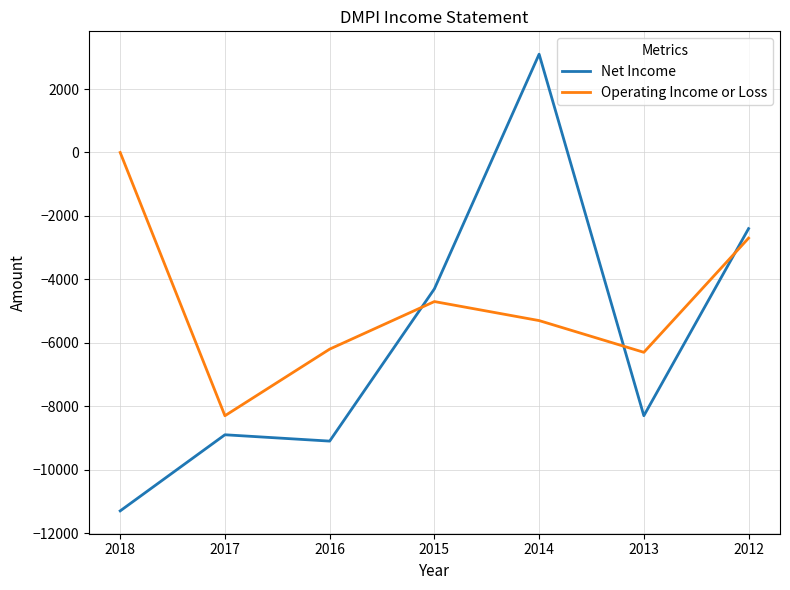

Rank the series at 2017 from highest to lowest value.

Operating Income or Loss, Net Income